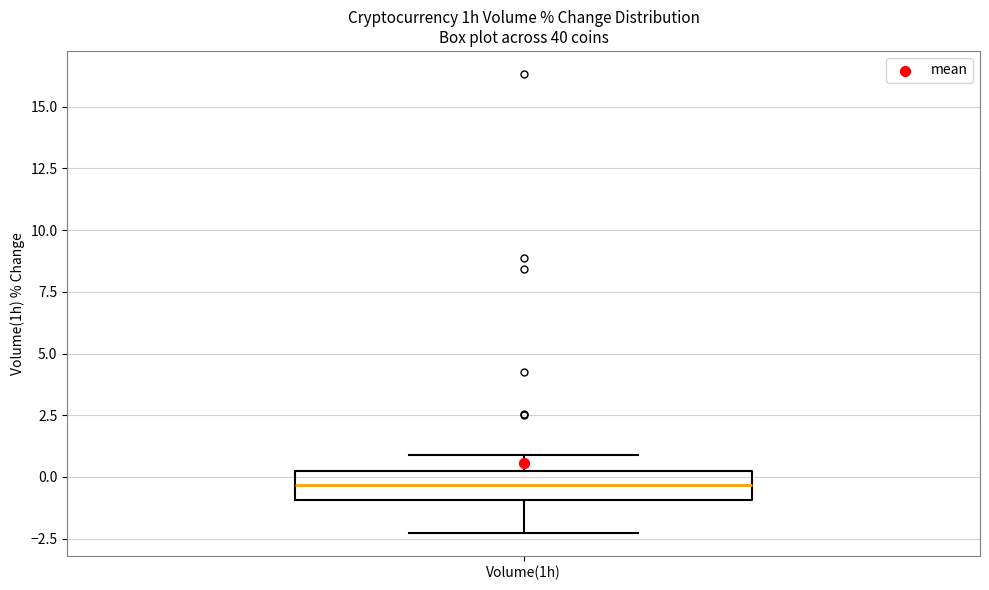

Read this box plot against the y-axis: the position of the median line, the range covered by the box, and the ends of both whiskers. The values are not printed on the chart, so give them approximately, as read against the axis.

median -0.5, box -1.0 to 0.0, whiskers -2.5 to 1.0